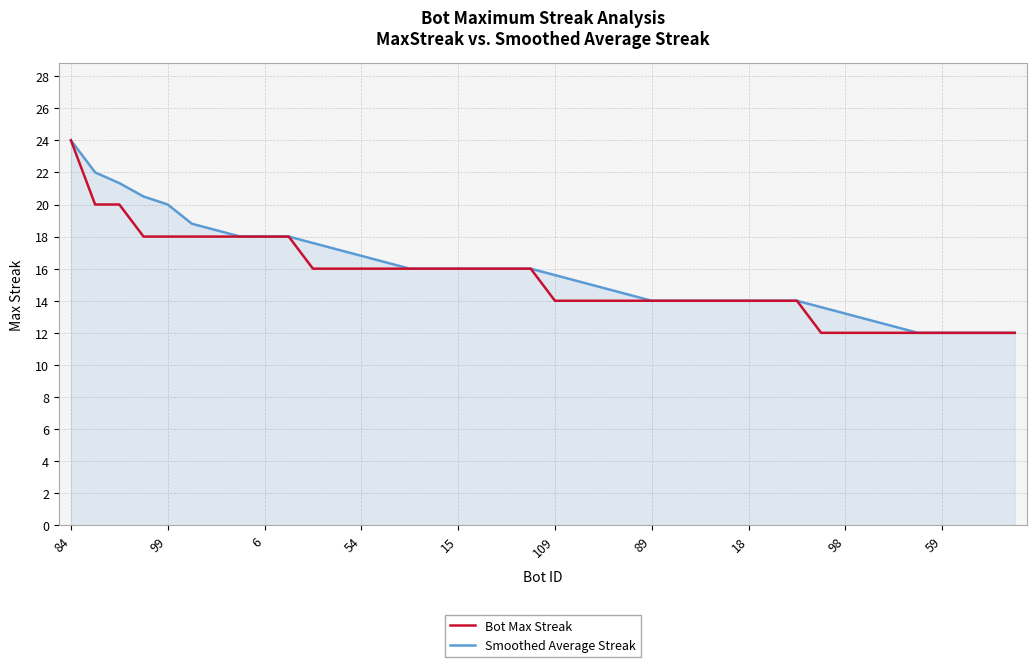

What is the highest value of the Bot Max Streak series?

24.0